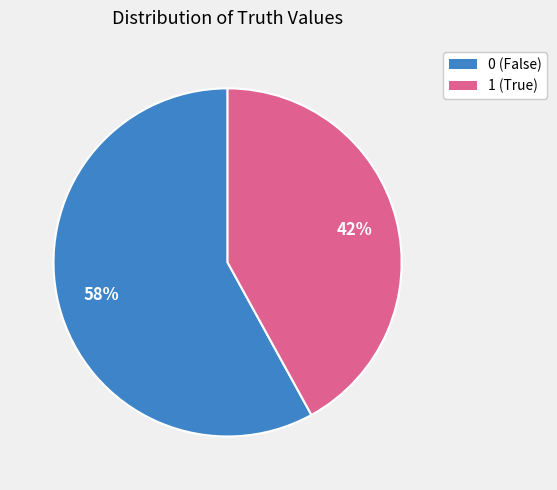

To the nearest percent, what portion does 1 represent?

42%